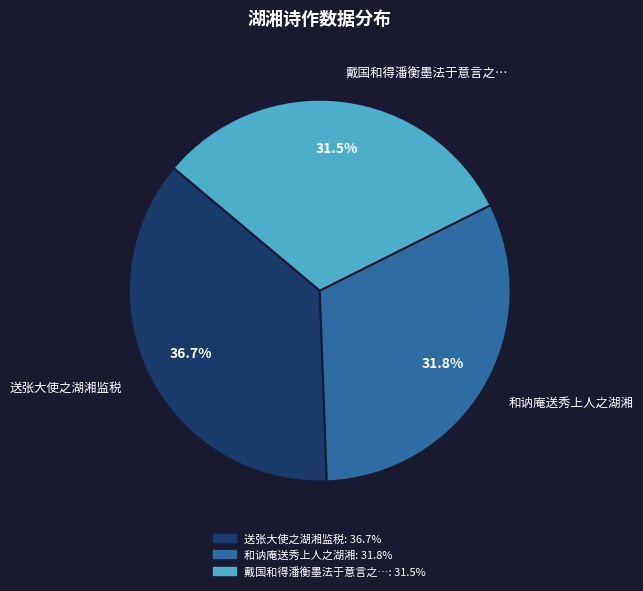

Combined, what portion of the pie is 和讷庵送秀上人之湖湘 and 戴国和得潘衡墨法于意言之…?

63.3%